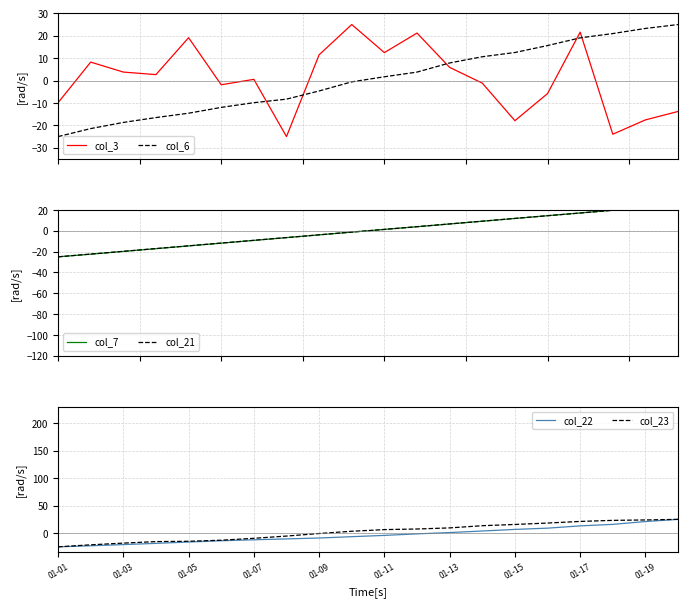

Which series has the largest range (max minus min)?

col_3